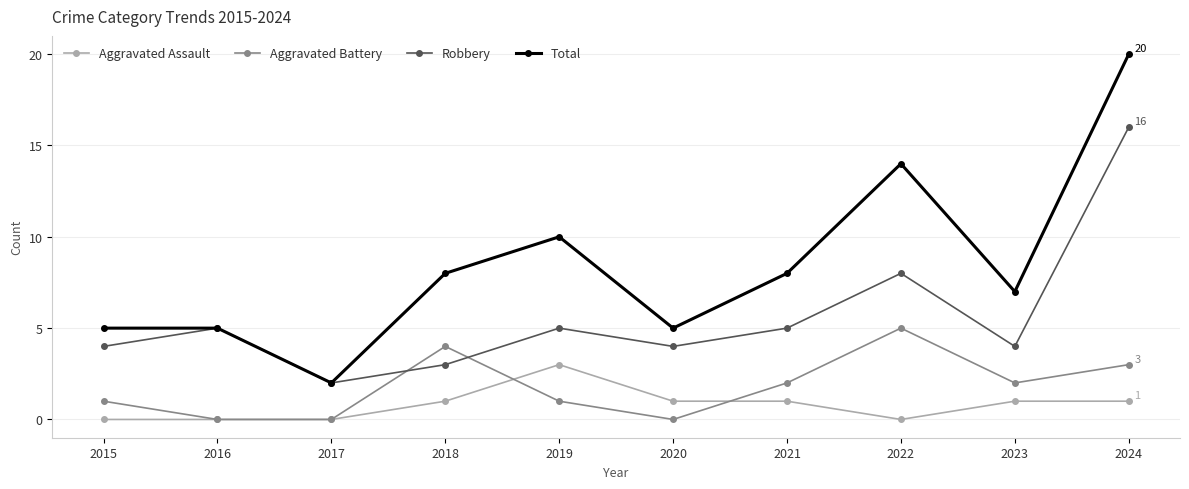

True or false: Aggravated Battery and Total intersect in this chart.

False